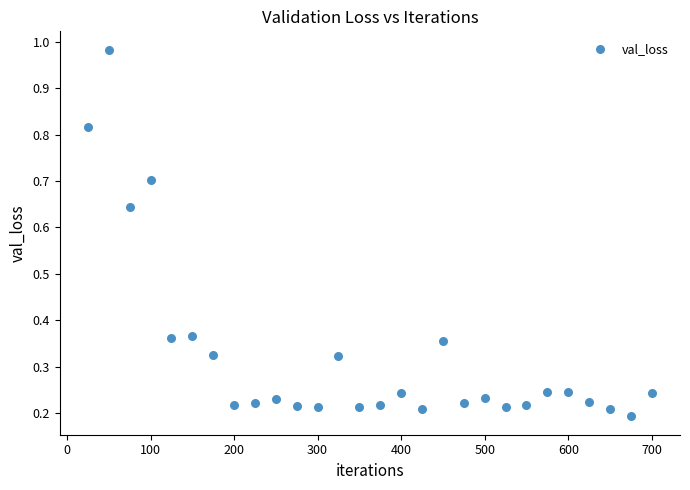

What is the range of X values (max minus min)?

675.0